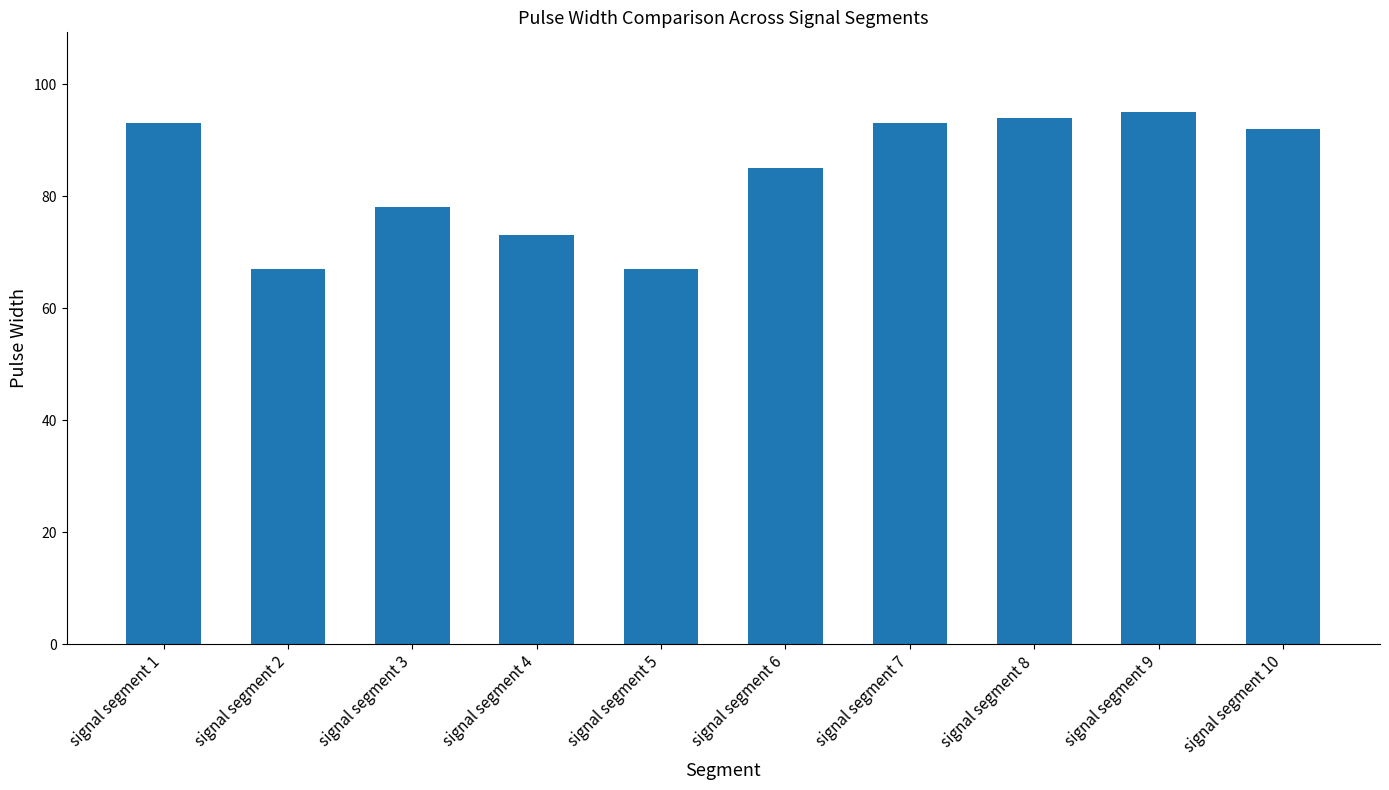

Where is the data nearest to the value 81?

signal segment 3